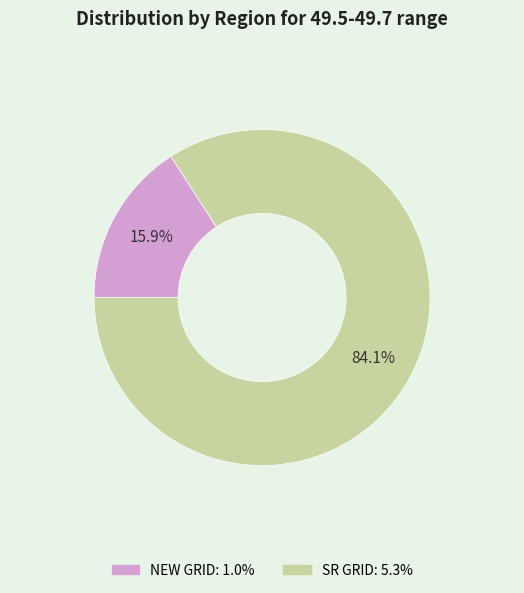

To the nearest percent, what is the difference between the largest and smallest slice percentages?

68%